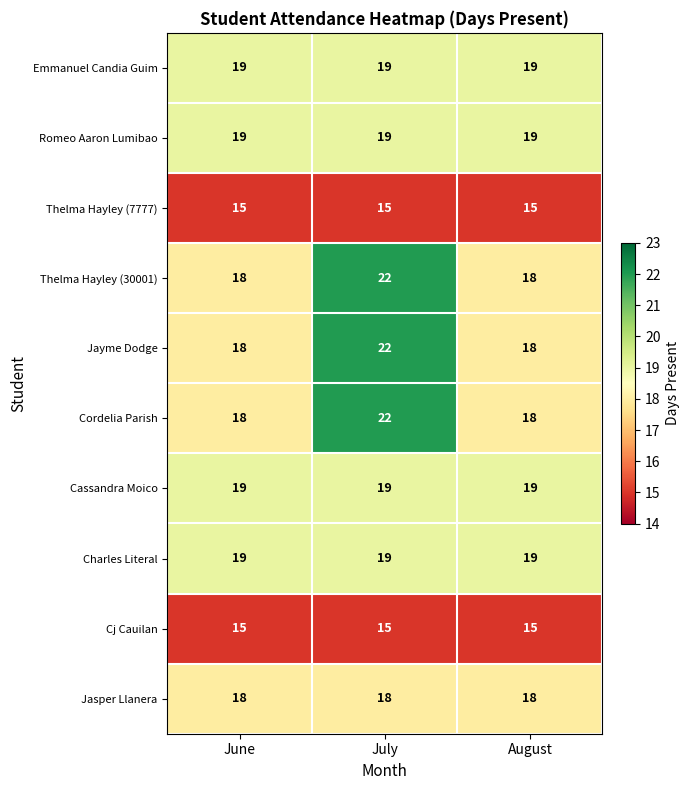

At which category does the chart reach its peak across all series?

July